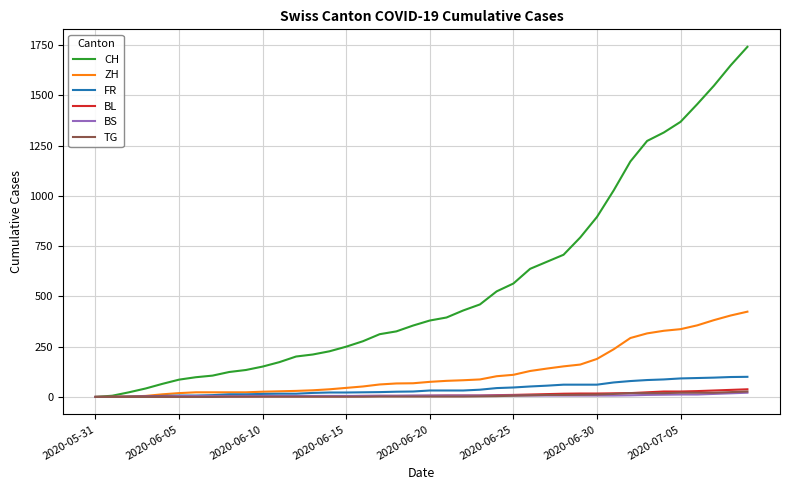

Which series has the largest total across all categories?

CH